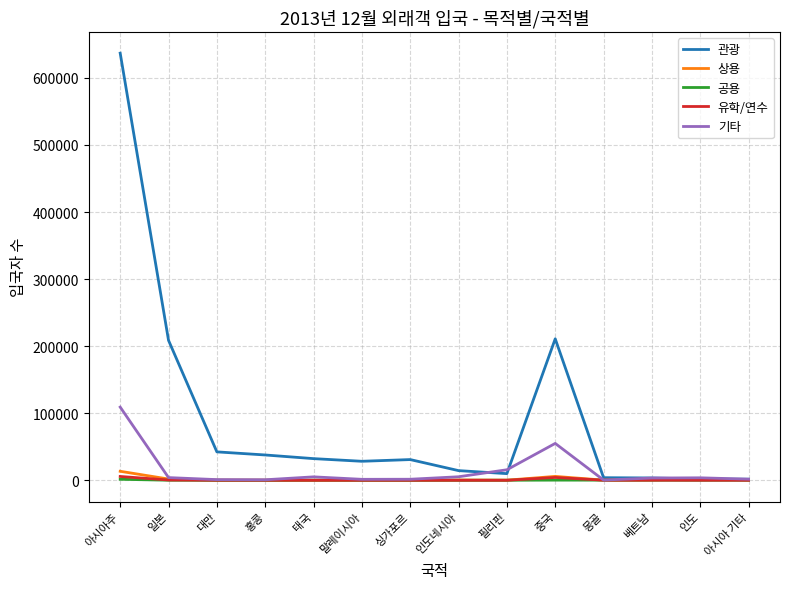

At which category is the sum across all series the highest?

아시아주